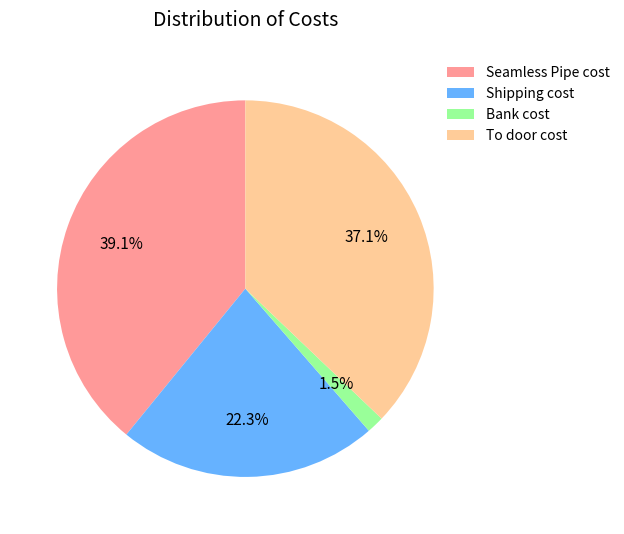

True or false: Bank cost accounts for 12% of the total.

False